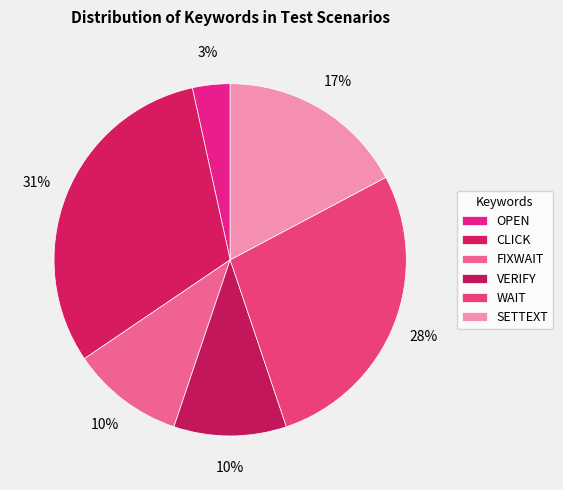

Does any single category account for the majority?

No